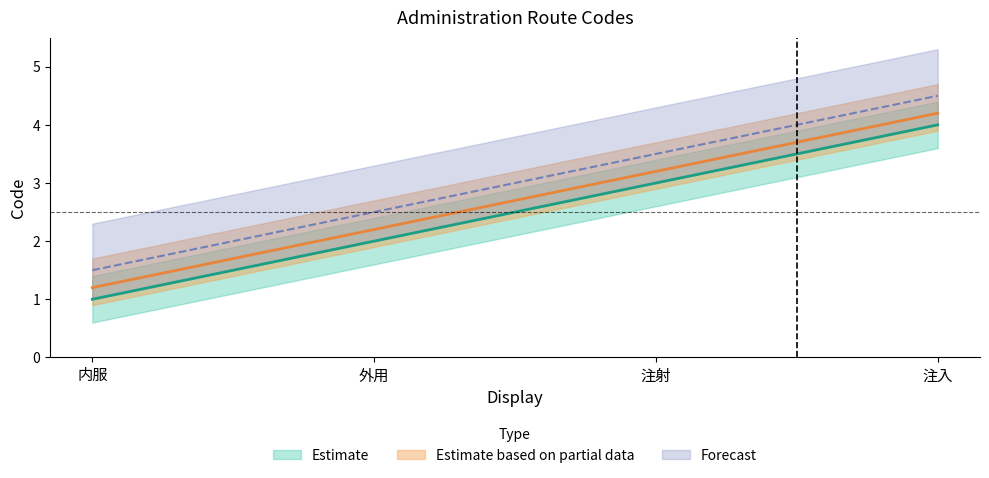

Is the value of 外用 at 外用 greater than the value of 内服 at 注射?

Yes